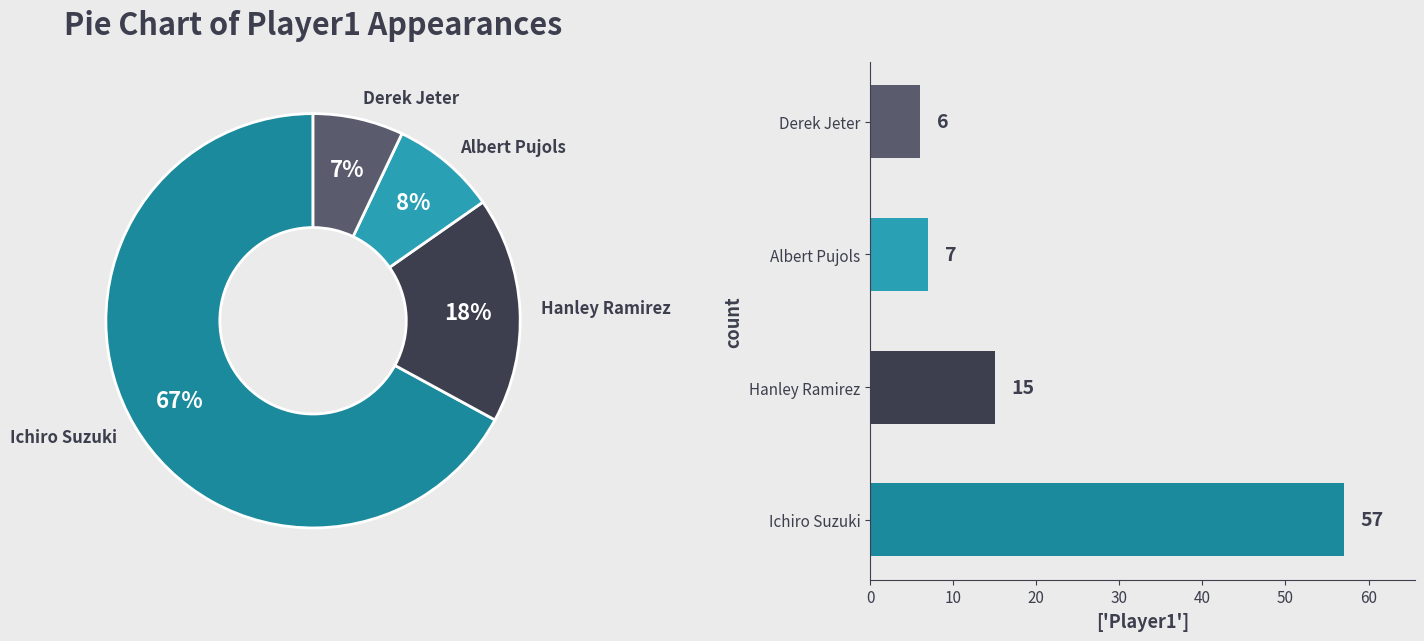

To the nearest percent, what is the difference between the Ichiro Suzuki and Albert Pujols slice percentages?

59%